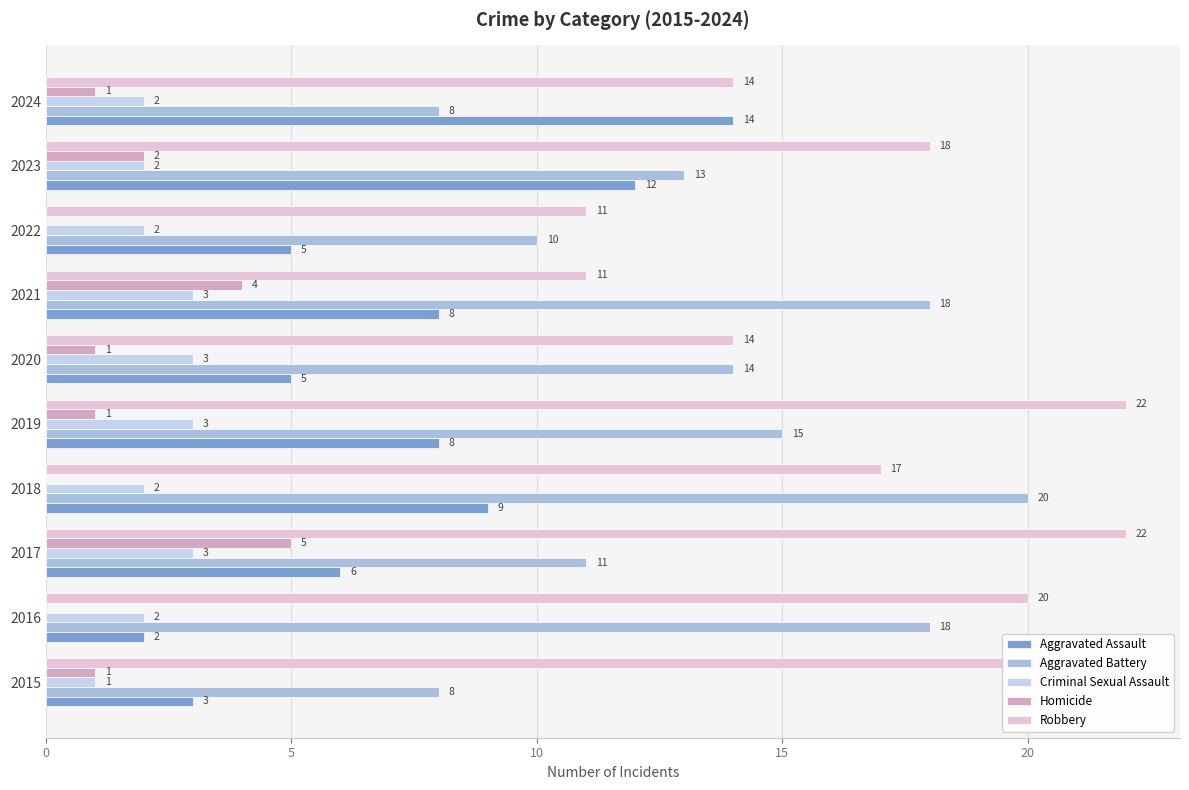

Reading left to right, extract all data points from this chart.

Aggravated Assault: 3	2	6	9	8	5	8	5	12	14
Aggravated Battery: 8	18	11	20	15	14	18	10	13	8
Criminal Sexual Assault: 1	2	3	2	3	3	3	2	2	2
Homicide: 1	0	5	0	1	1	4	0	2	1
Robbery: 20	20	22	17	22	14	11	11	18	14